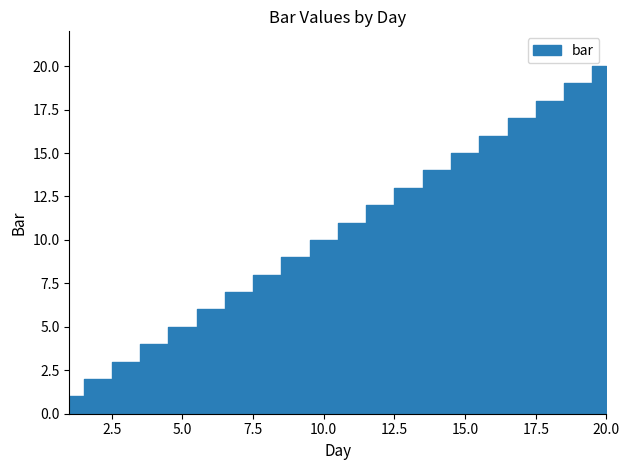

Does the chart display data point markers on the line(s)?

No